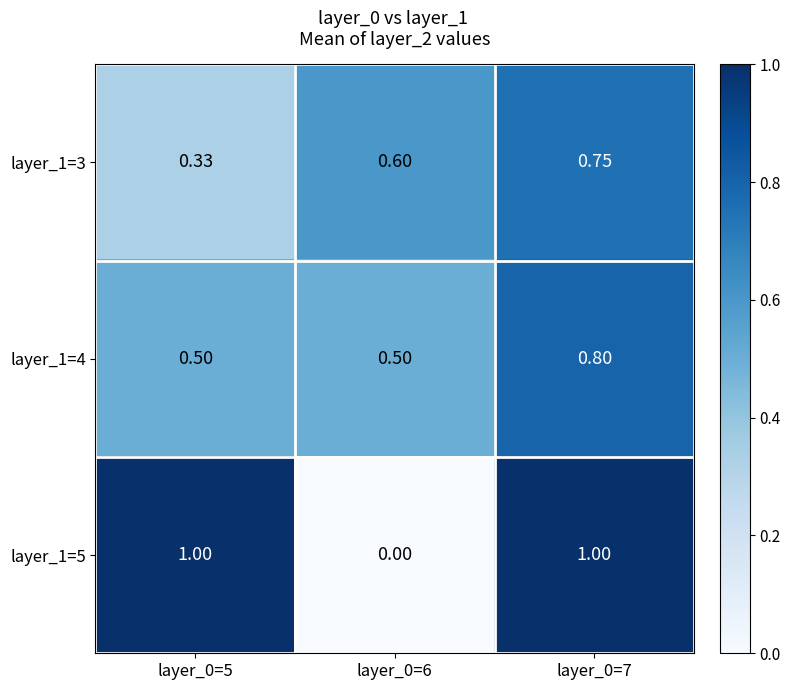

Is the value of layer_1=4 at layer_0=6 greater than the value of layer_1=3 at layer_0=6?

No